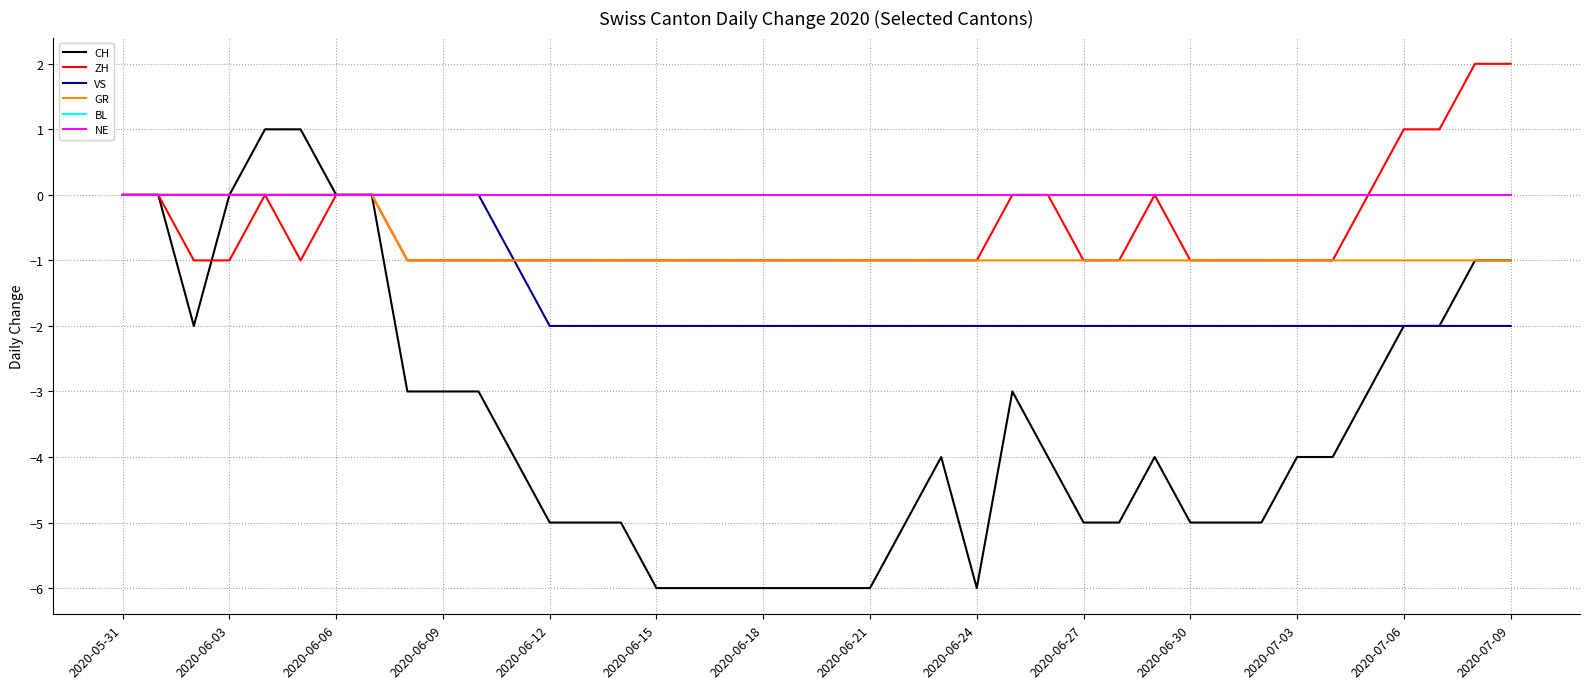

At how many categories does at least one series exceed 1?

2